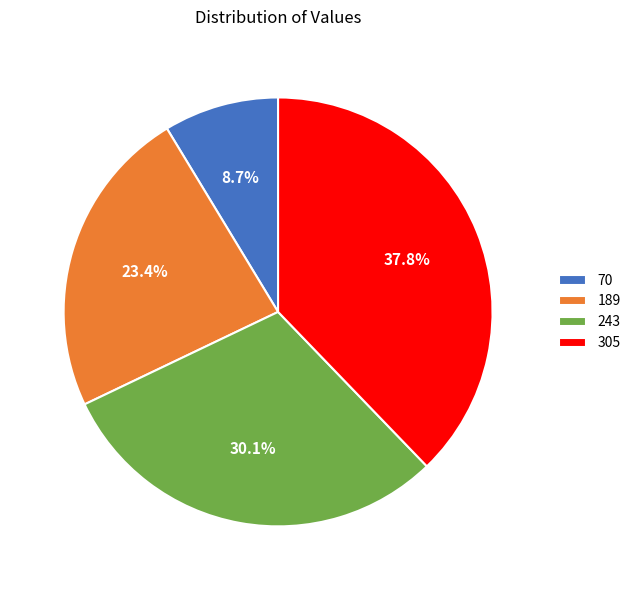

How many segments does this pie chart have?

4